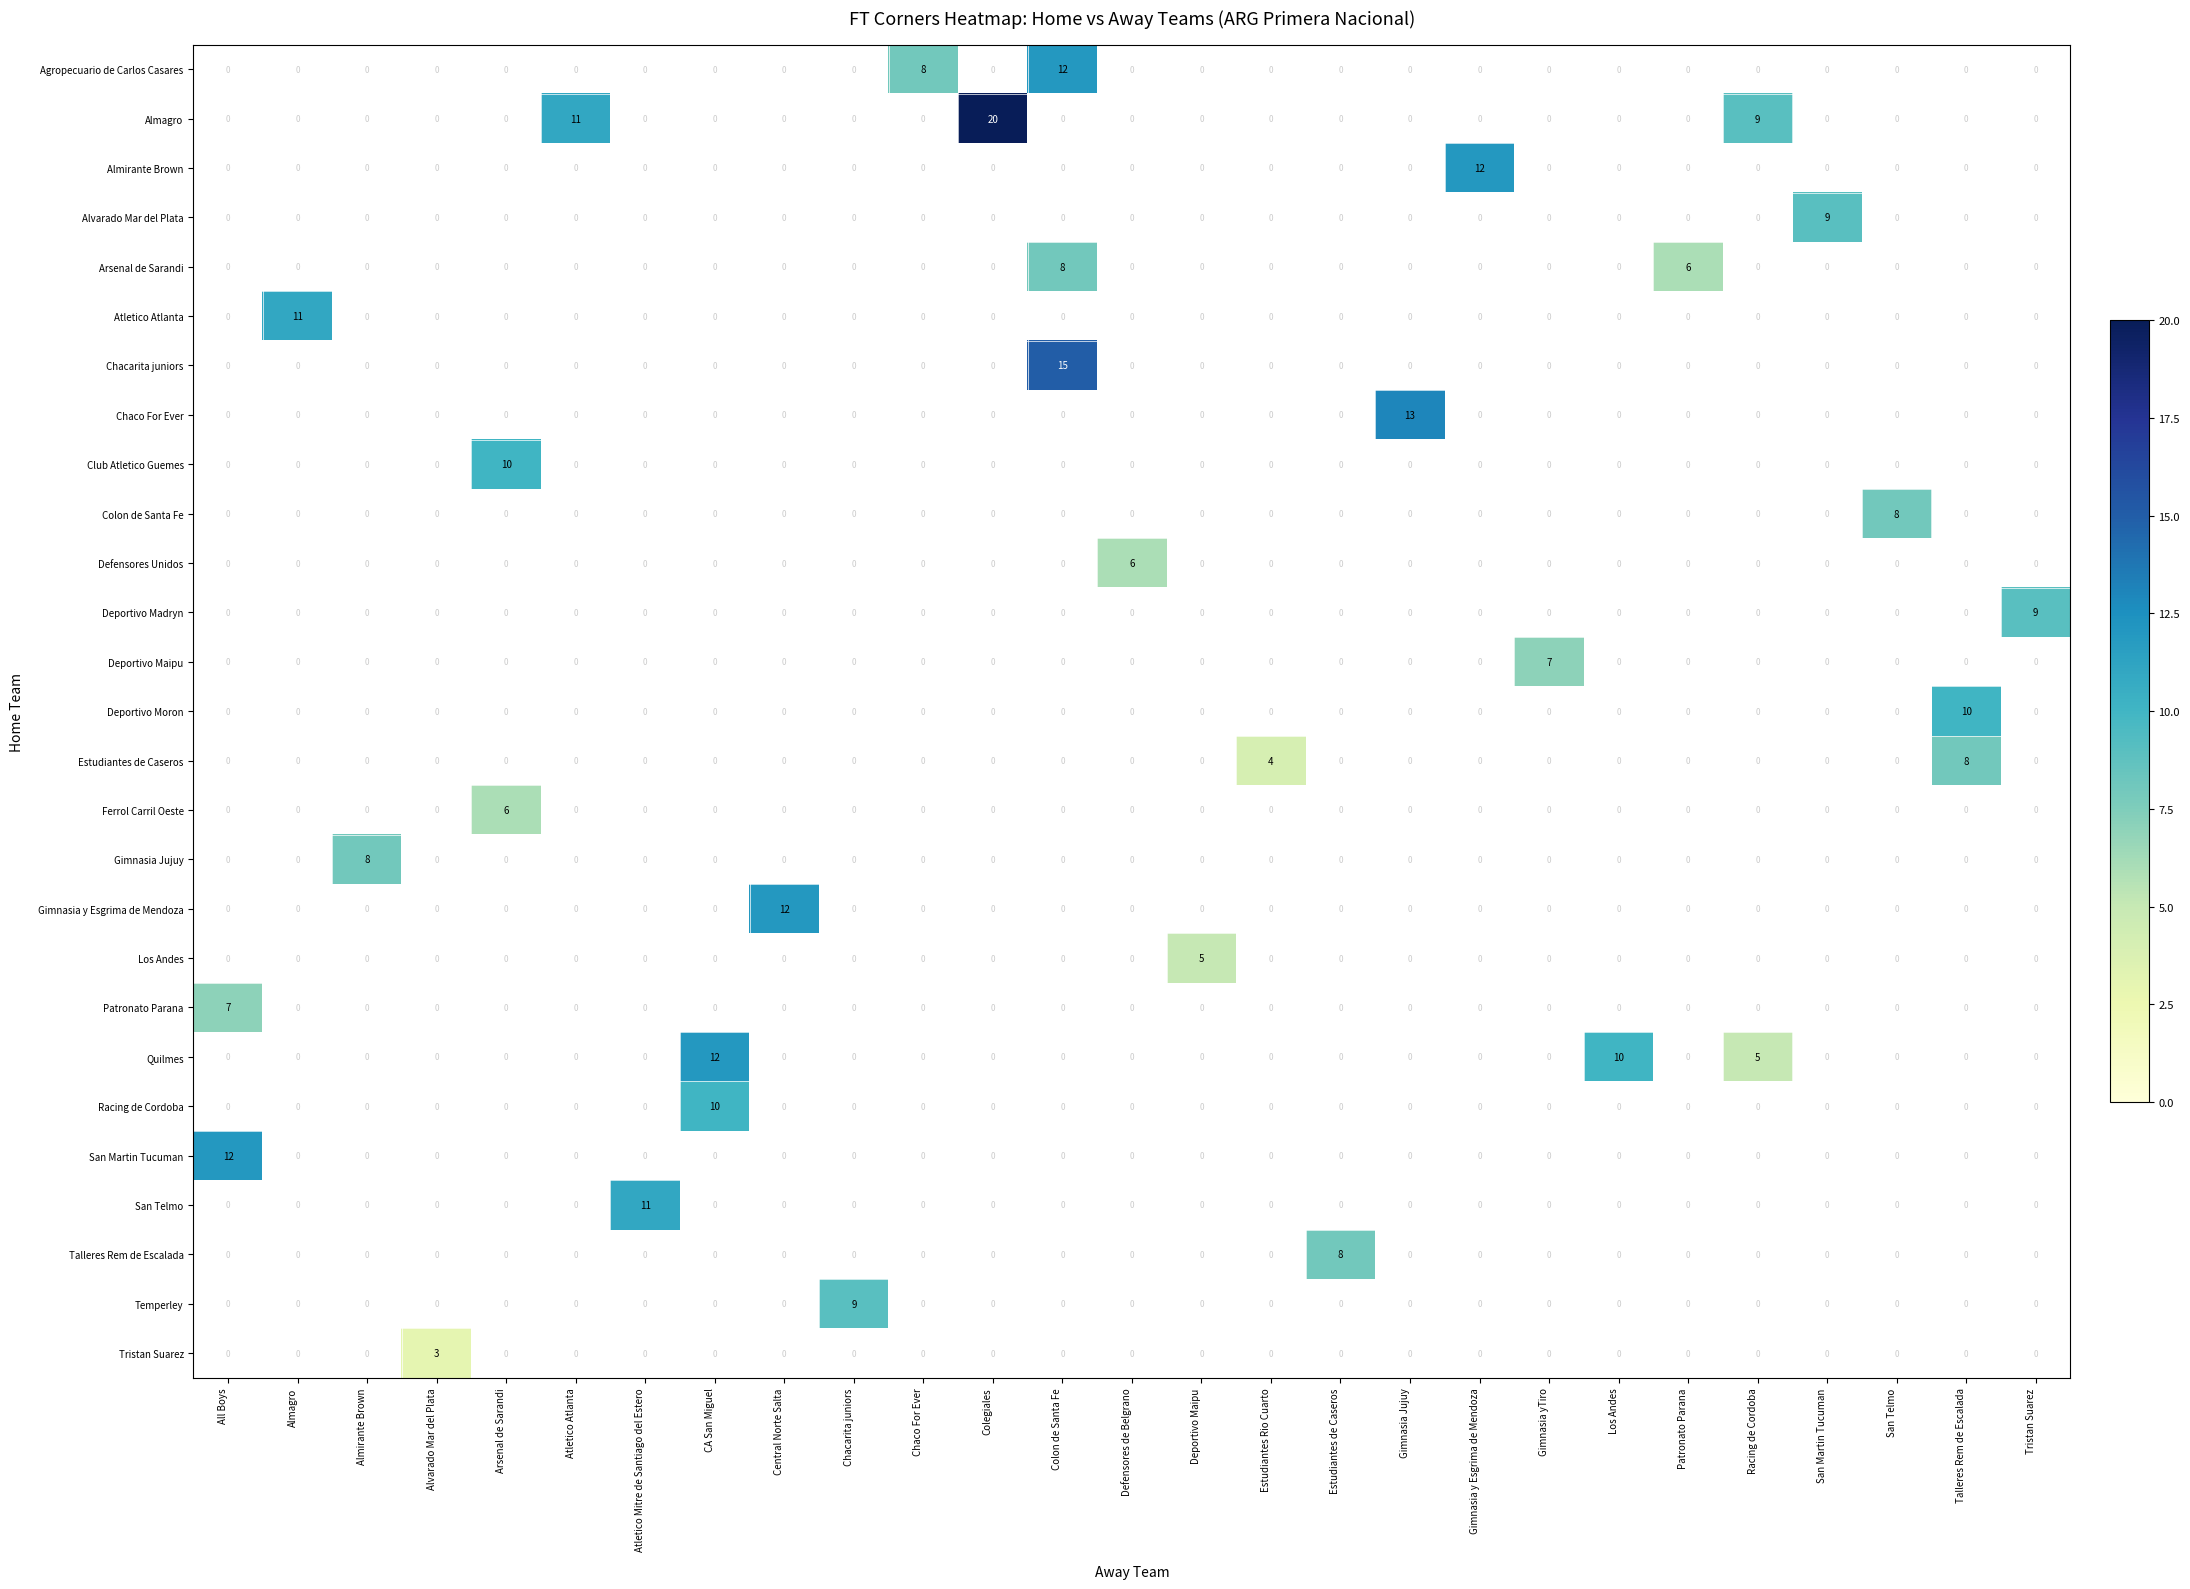

What is the highest value of the San Martin Tucuman series?

12.0